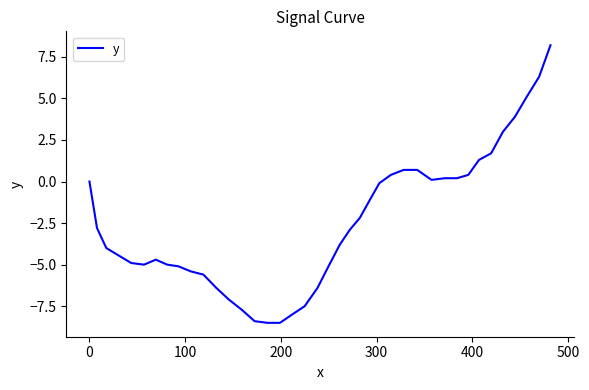

What is the minimum value shown in the chart?

-8.5